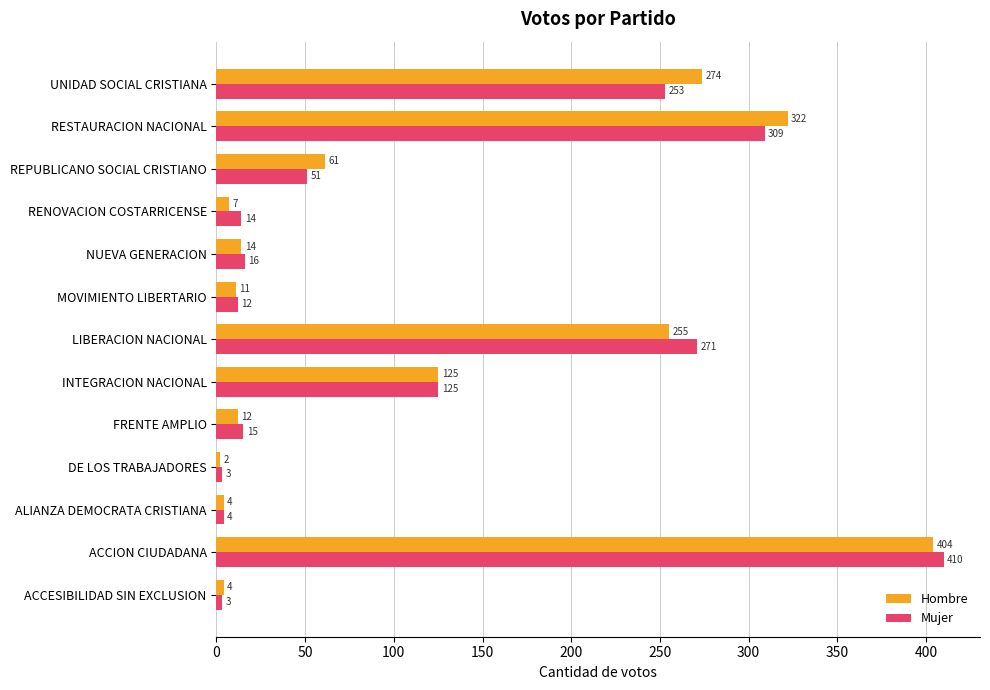

What is the difference between the Hombre values at UNIDAD SOCIAL CRISTIANA and ACCESIBILIDAD SIN EXCLUSION?

270